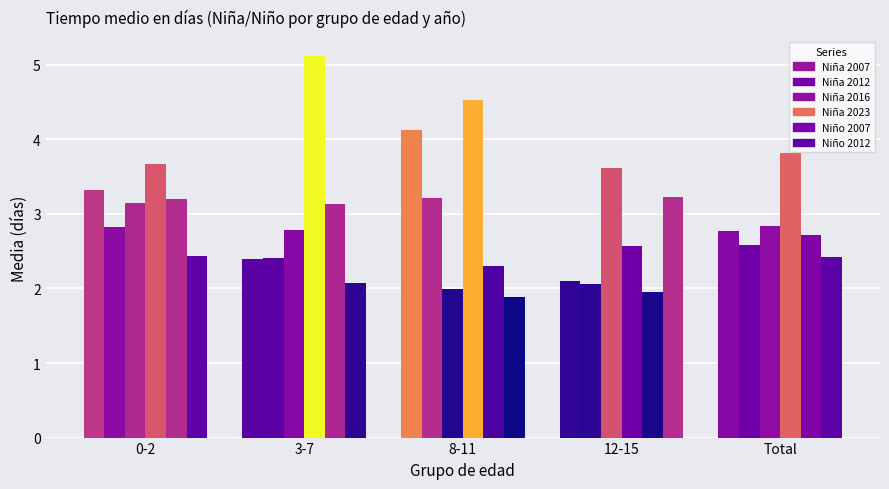

Count the number of categories in the chart.

5